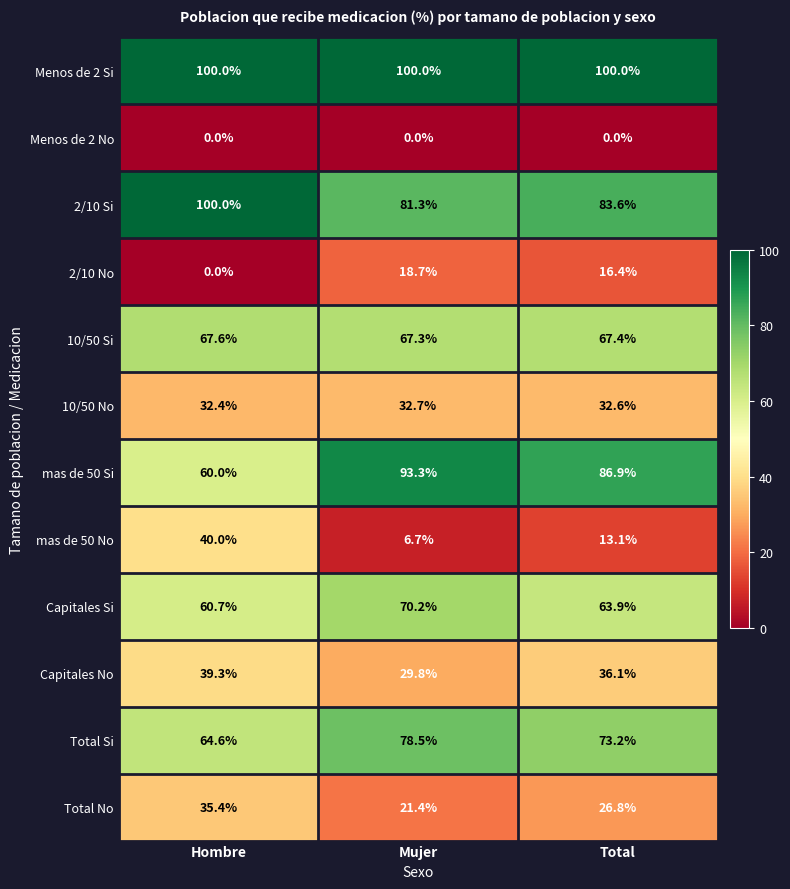

Read the Capitales No value at Total.

36.1